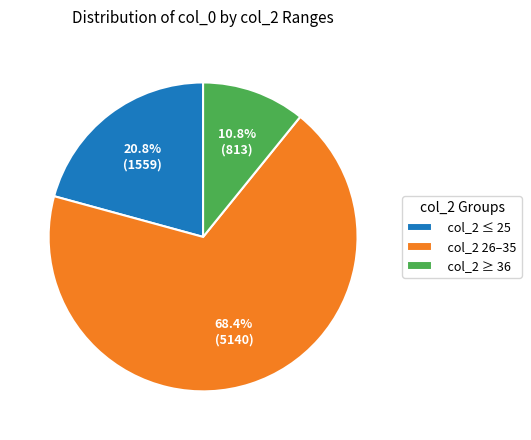

What is the smallest slice in the pie chart?

col_2 ≥ 36